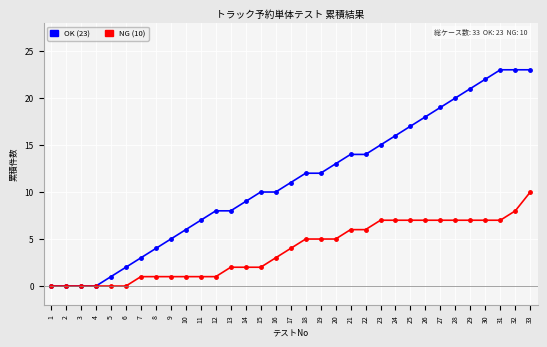

At which category is the sum across all series the highest?

33